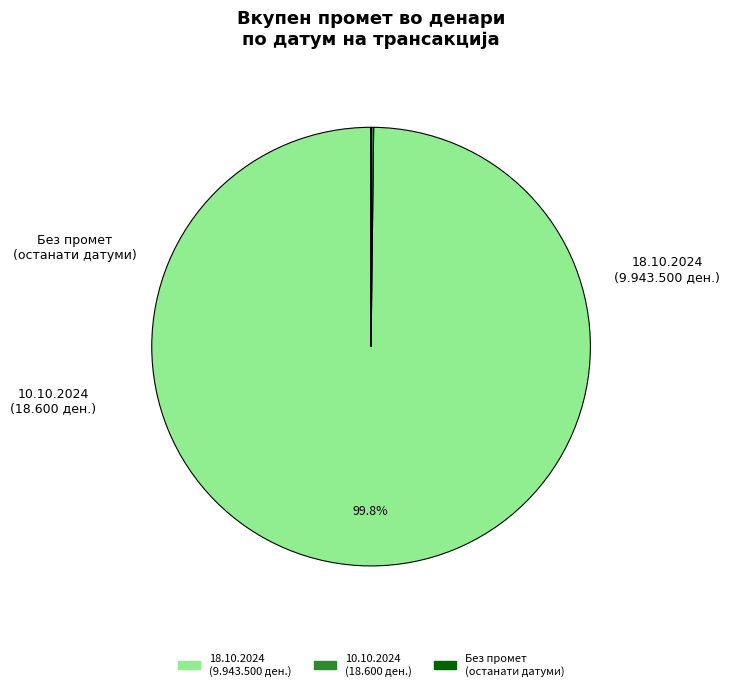

Does any single category account for the majority?

Yes